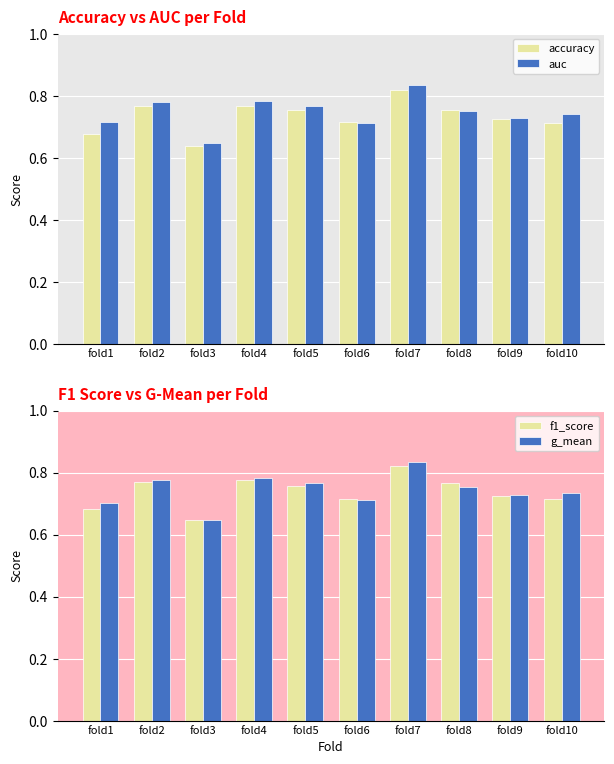

Is it true that g_mean equals 1.3 at fold8?

False